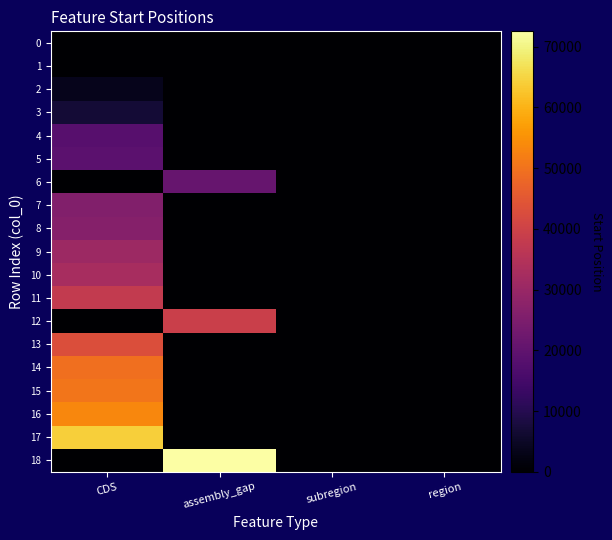

At region, list the series in order from largest to smallest.

0, 1, 2, 3, 4, 5, 6, 7, 8, 9, 10, 11, 12, 13, 14, 15, 16, 17, 18